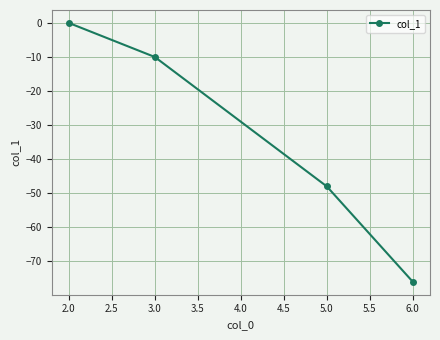

Count the number of categories in the chart.

4